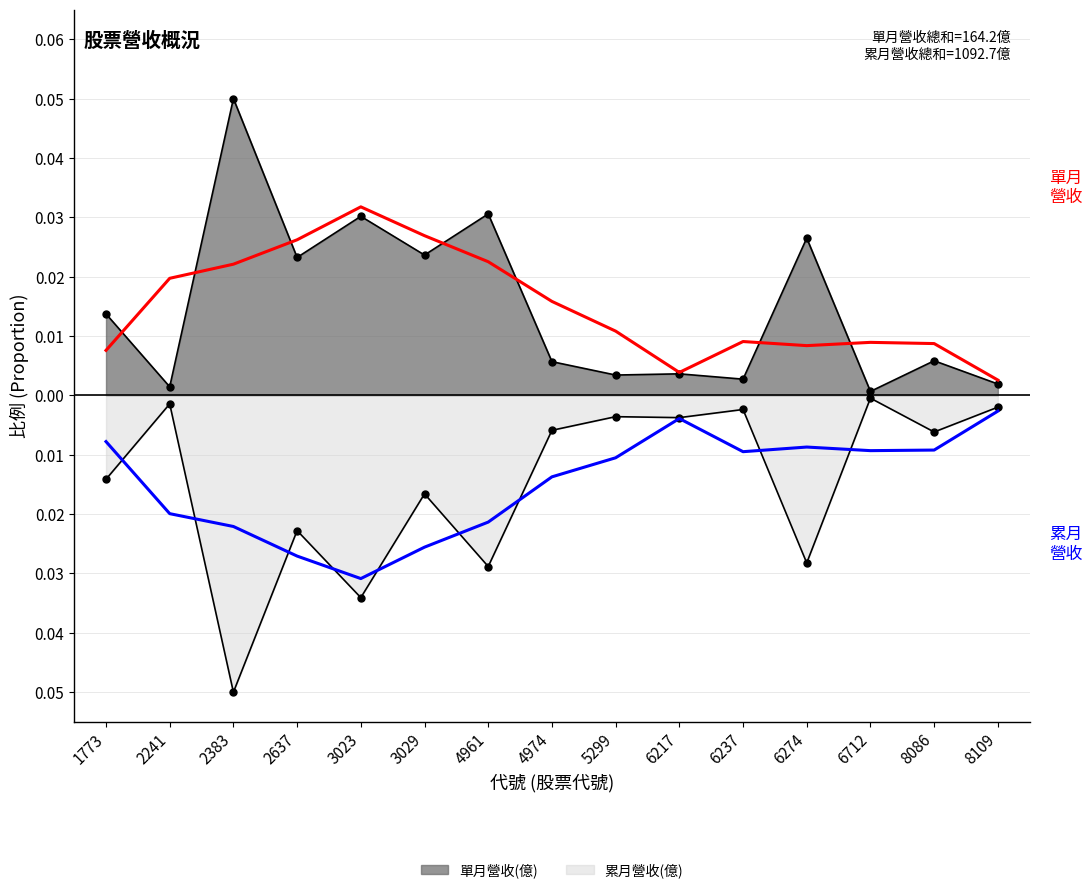

At which category does 累月營收(億) reach its first local peak?

2241